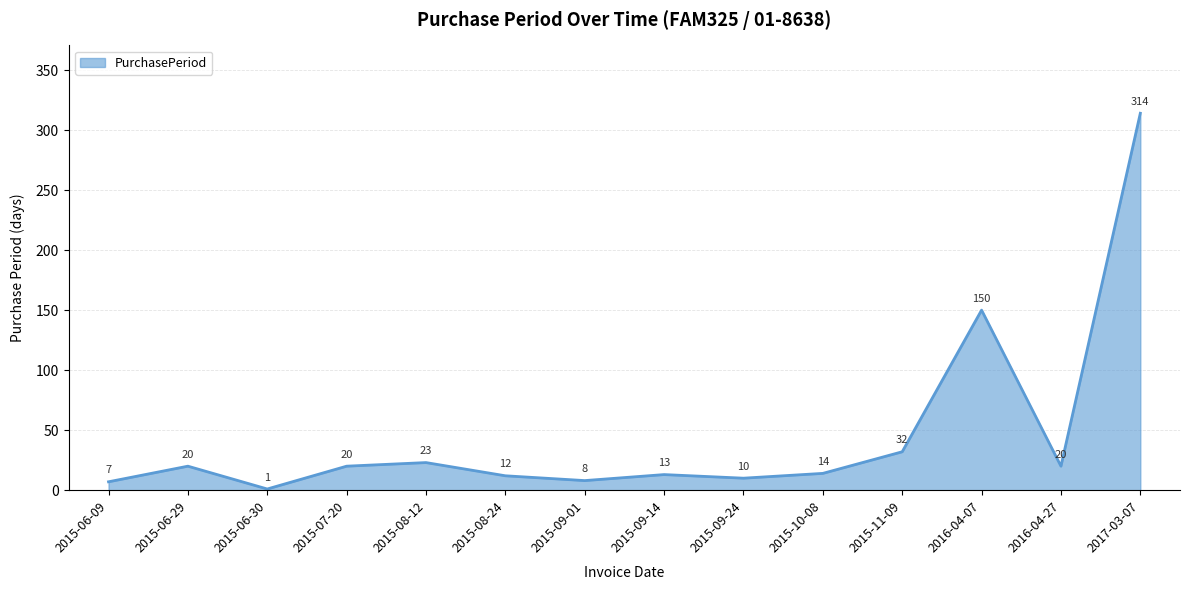

At which category does the data reach its first local valley?

2015-06-30